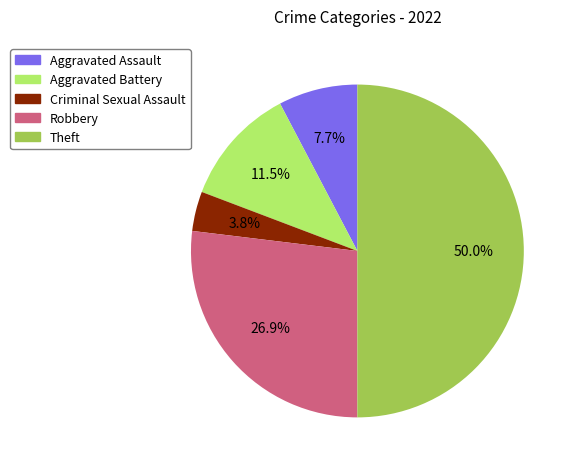

What is the ratio of the value at Aggravated Battery to the value at Theft?

0.2